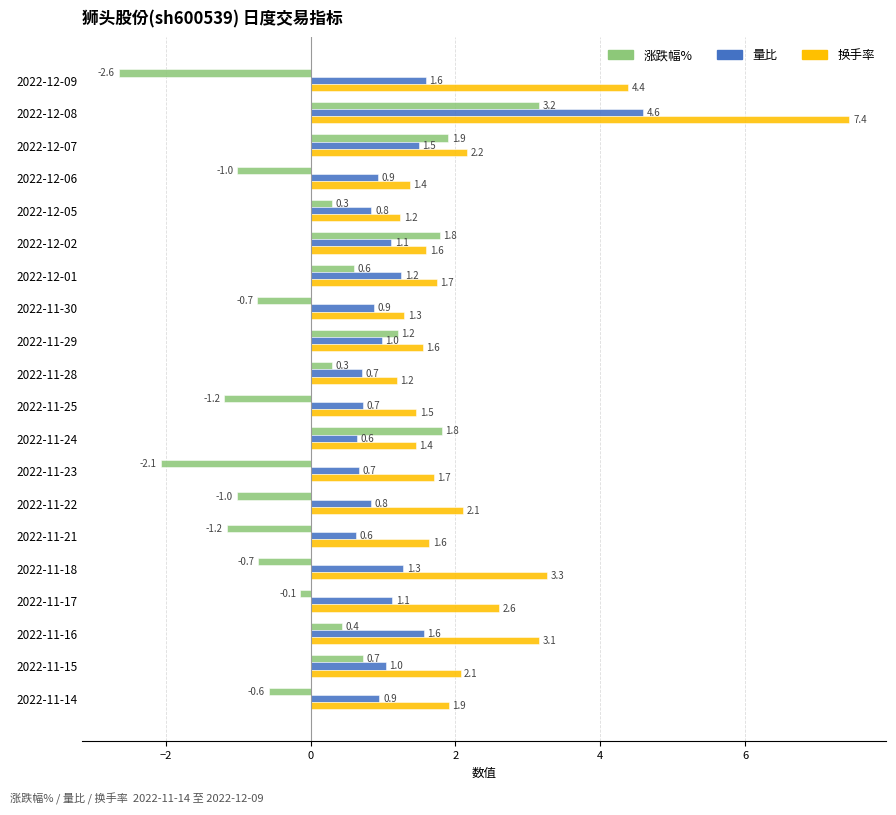

At 2022-11-14, list the series in order from largest to smallest.

换手率, 量比, 涨跌幅%